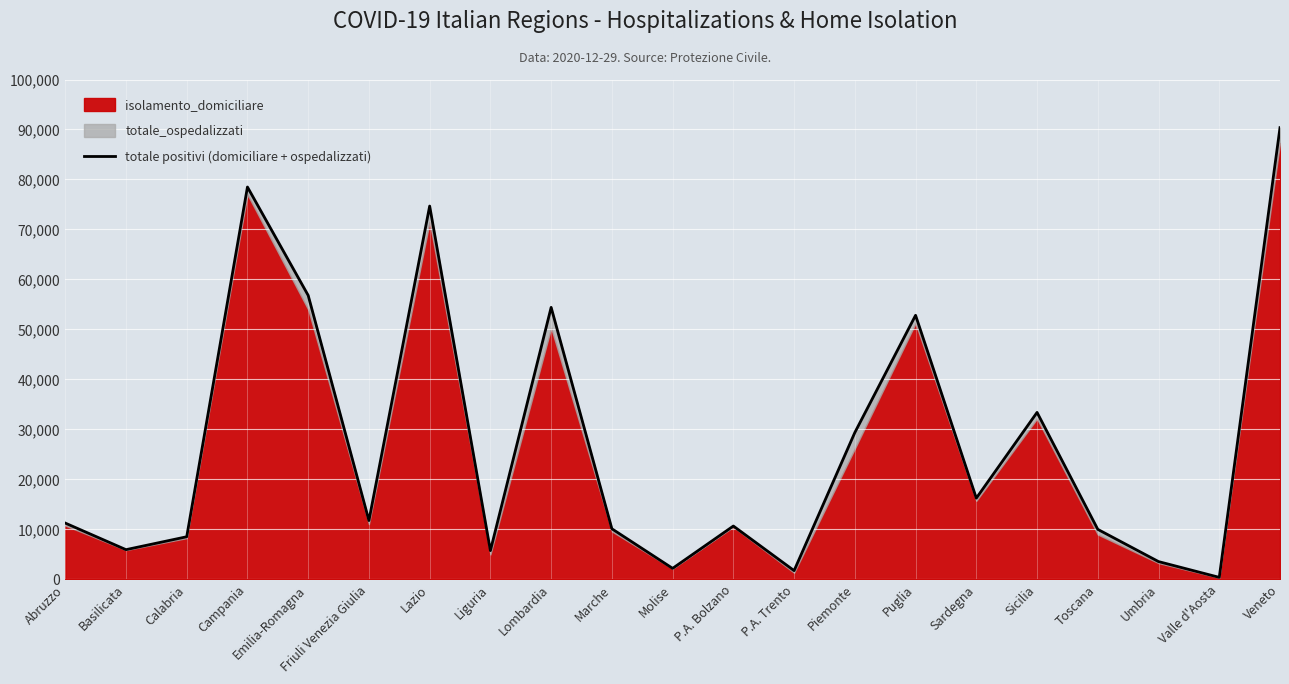

What is the greatest value displayed?

90365